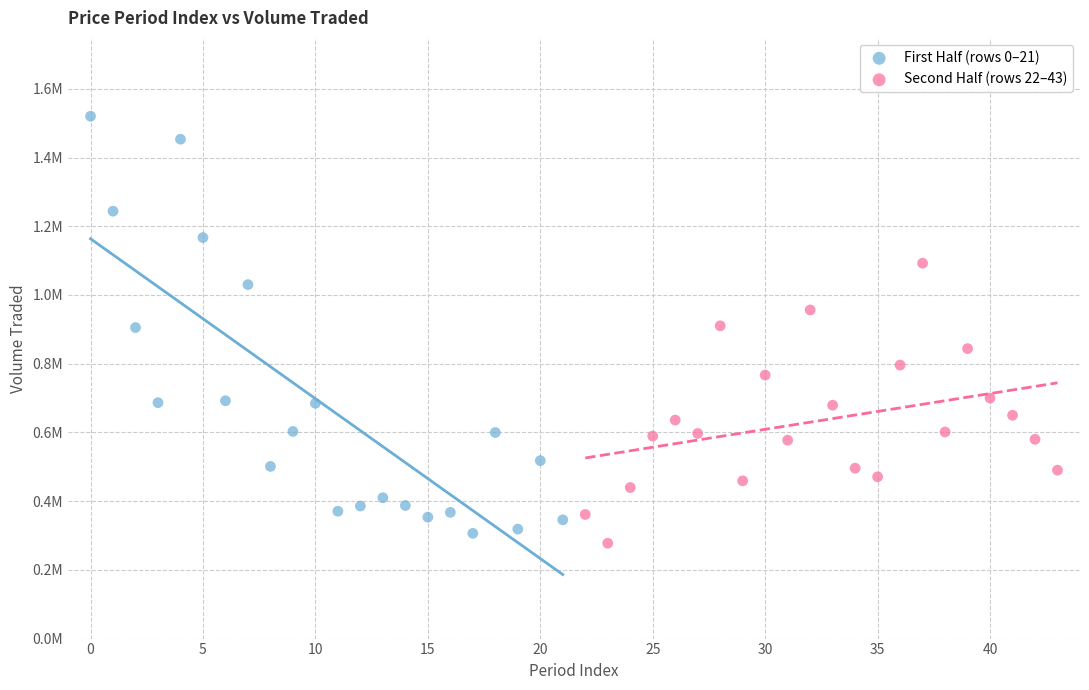

Which series contains the lowest Y value?

Second Half (rows 22–43)